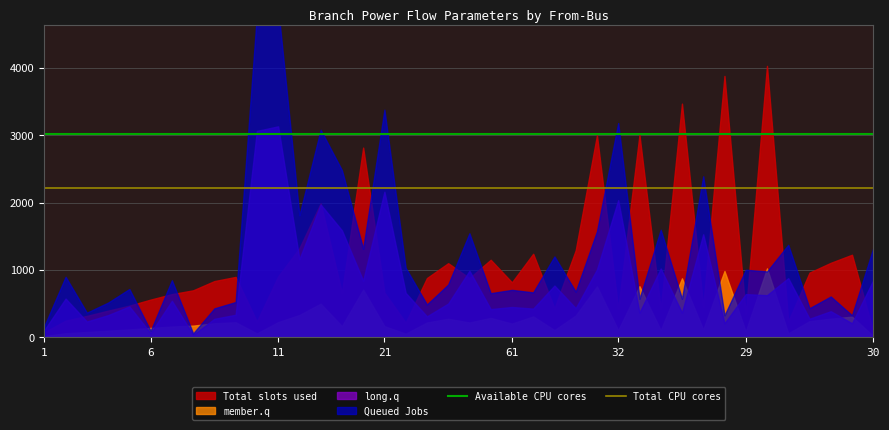

What is the sum of the Total CPU cores values at 6 and 1?

4430.9